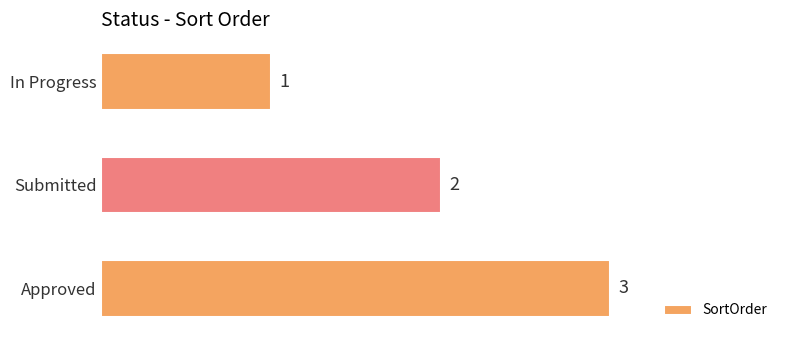

Rank the categories by value from lowest to highest.

In Progress, Submitted, Approved